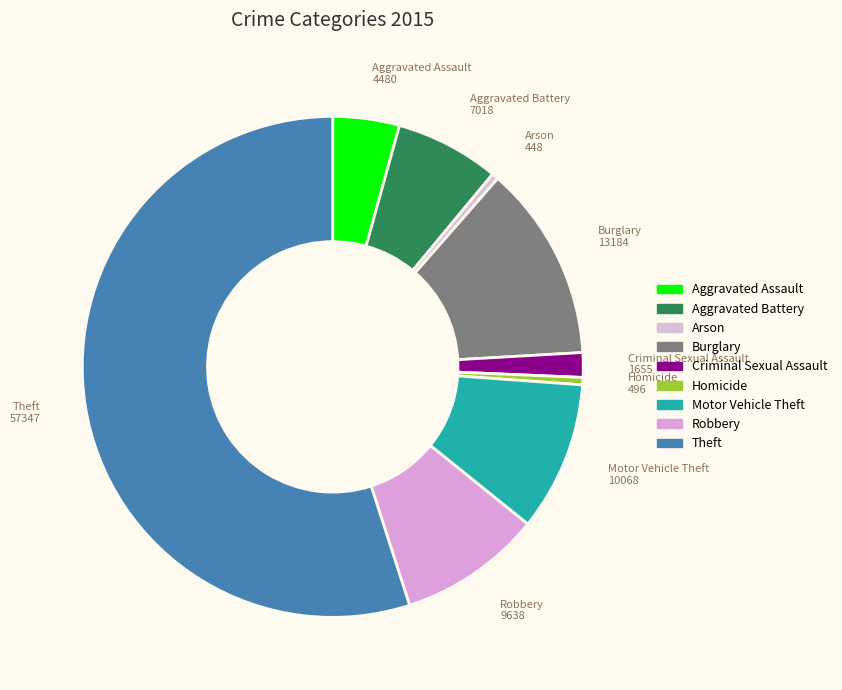

The Arson slice represents 11% of the pie. True or false?

False